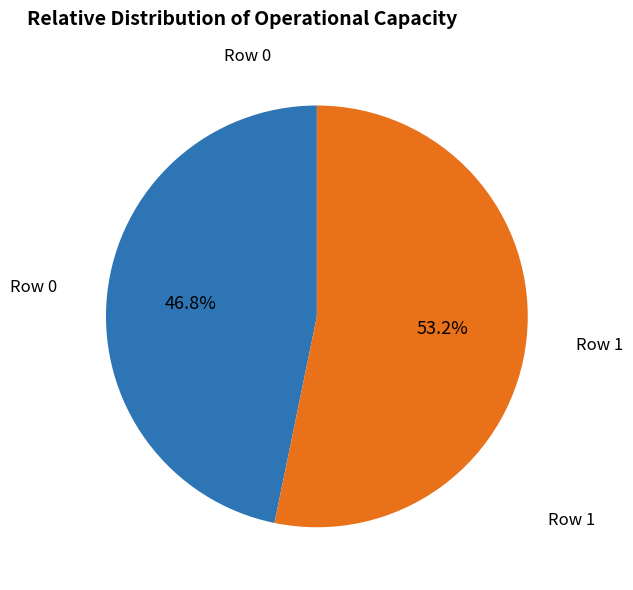

Which category has the biggest portion of the pie?

Row 1